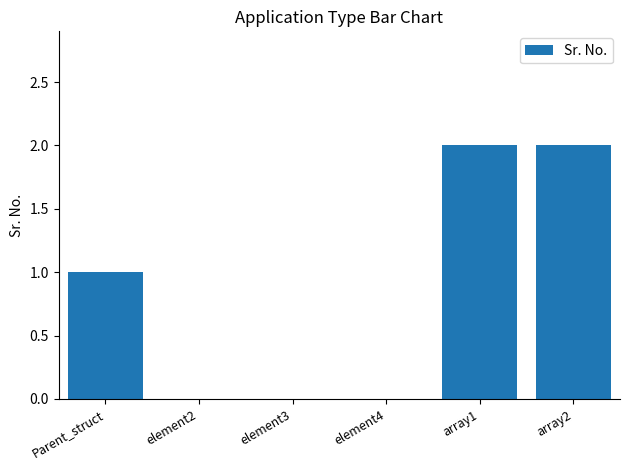

Reading left to right, extract all data points from this chart.

1	0	0	0	2	2